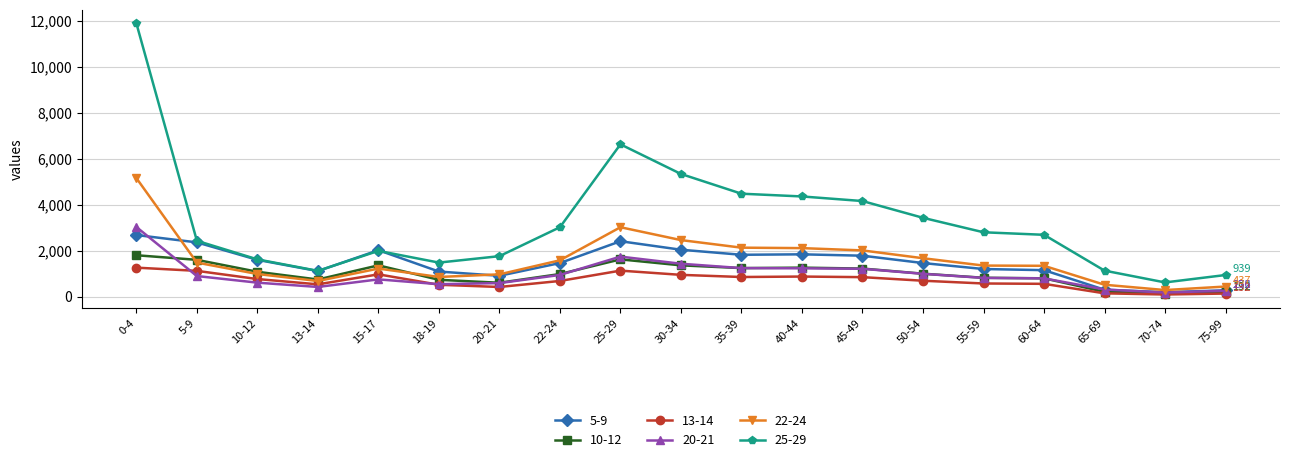

In 10-12, how many points are lower than both neighbors (excluding endpoints)?

4